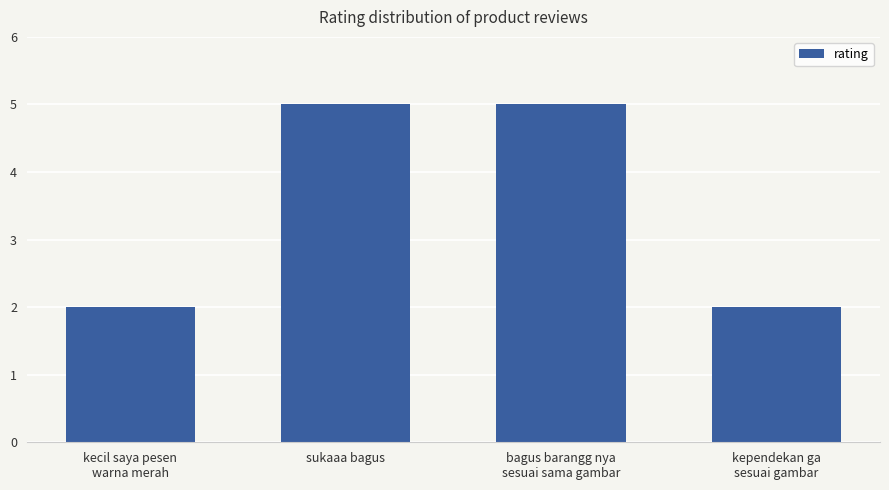

The value at sukaaa bagus is 5. True or false?

True